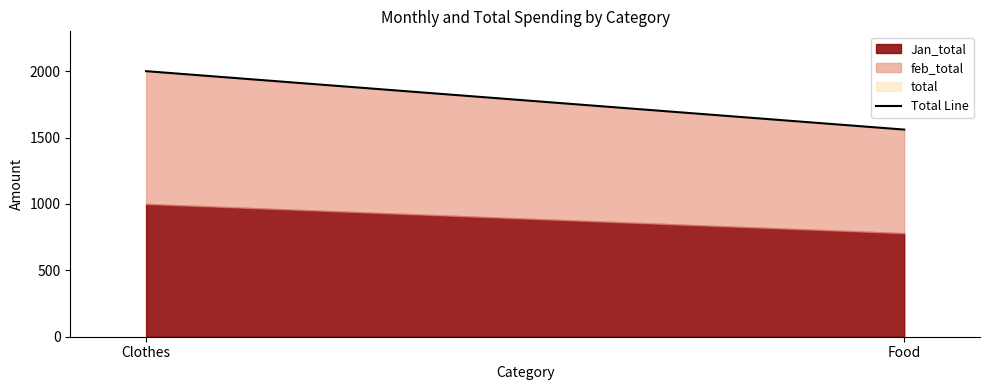

Approximately how many times larger is the value at Food compared to Clothes?

0.8